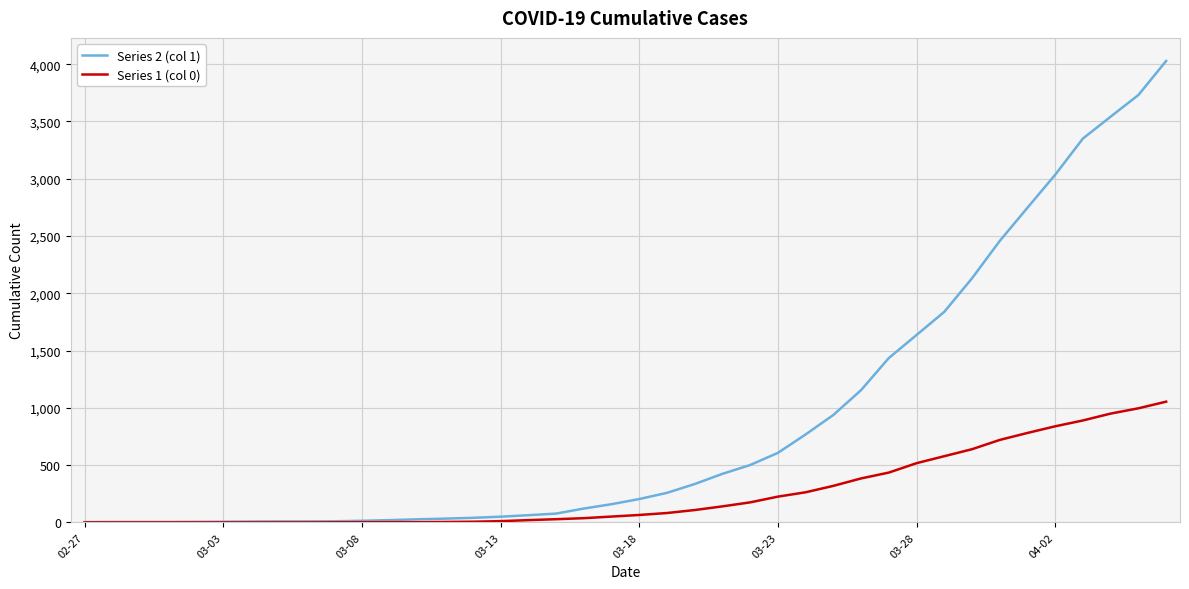

Which series has the largest total across all categories?

Series 2 (col 1)